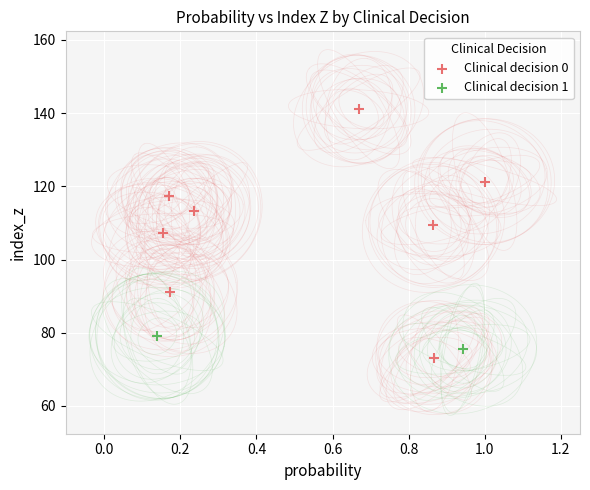

What are all the series names shown in the legend?

Clinical decision 0, Clinical decision 1